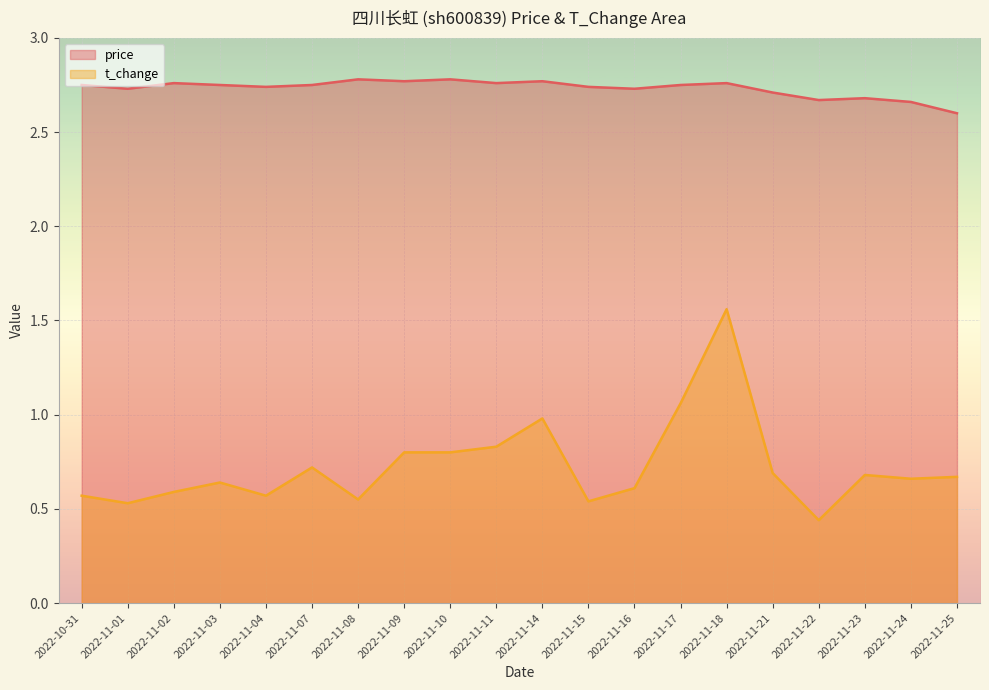

What is the sum of the t_change values at 2022-11-09 and 2022-11-15?

1.3